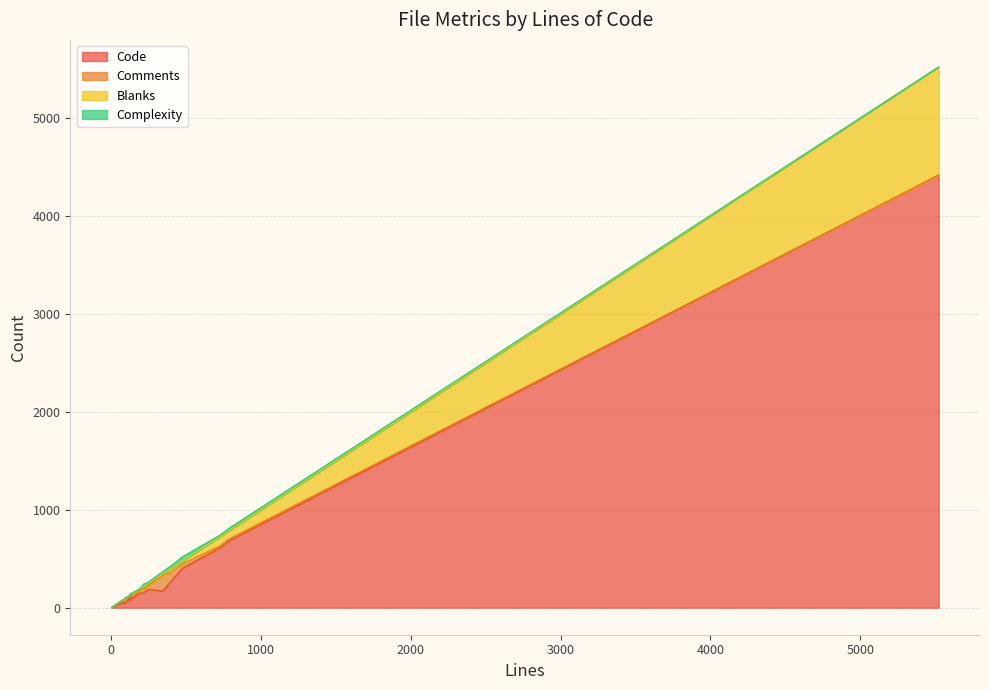

Is it true that Blanks equals 5 at 76?

True